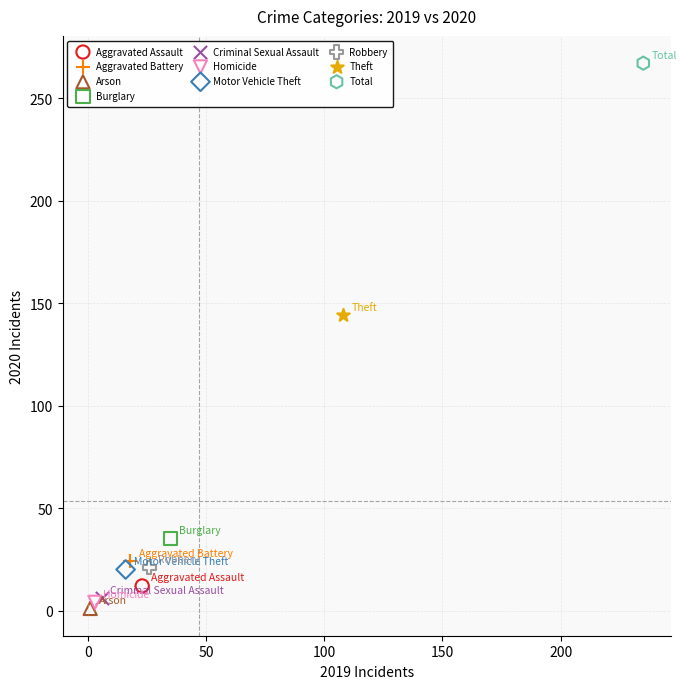

Which series reaches the minimum Y coordinate?

Arson